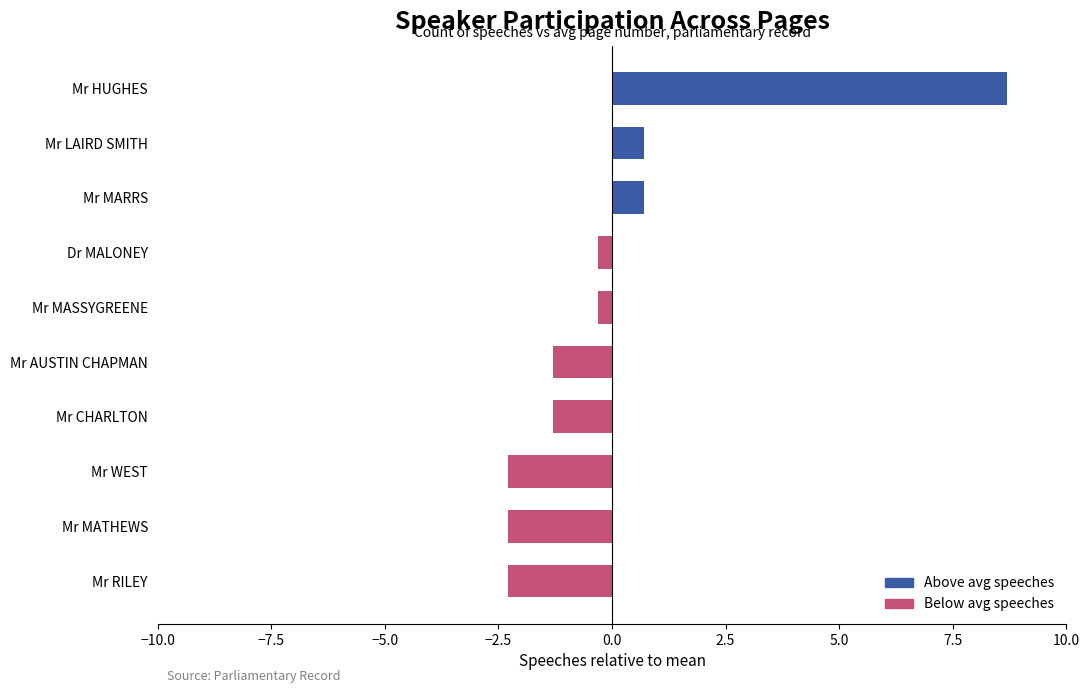

Are the bars grouped side by side (vs. stacked)?

No